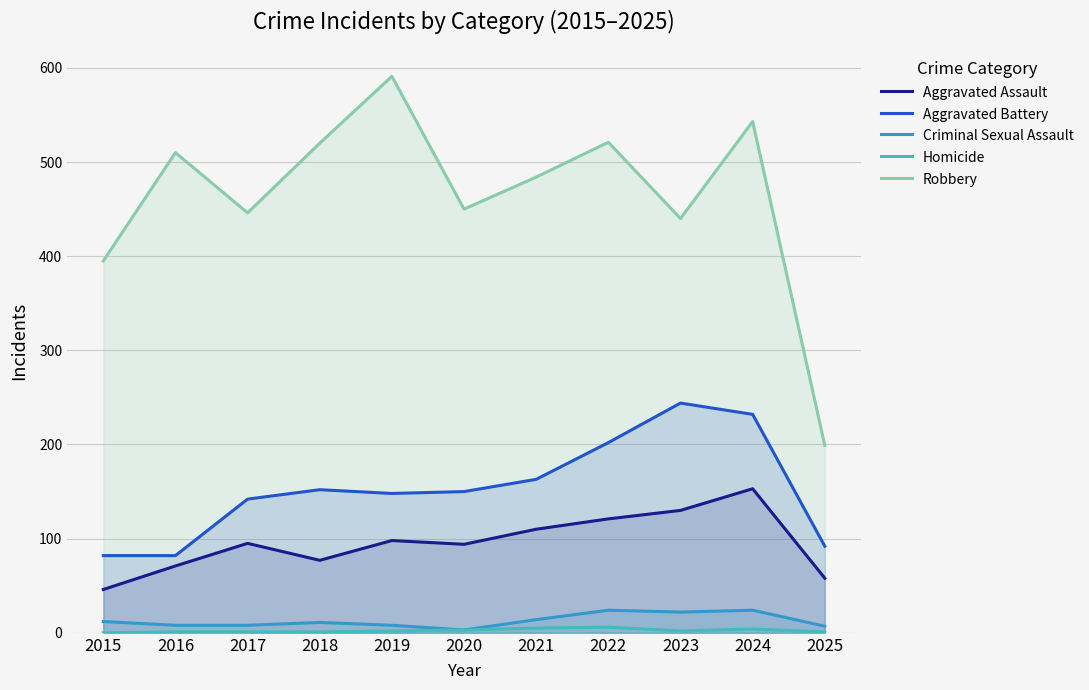

What is the value of the Robbery point at the 6th from the left?

450